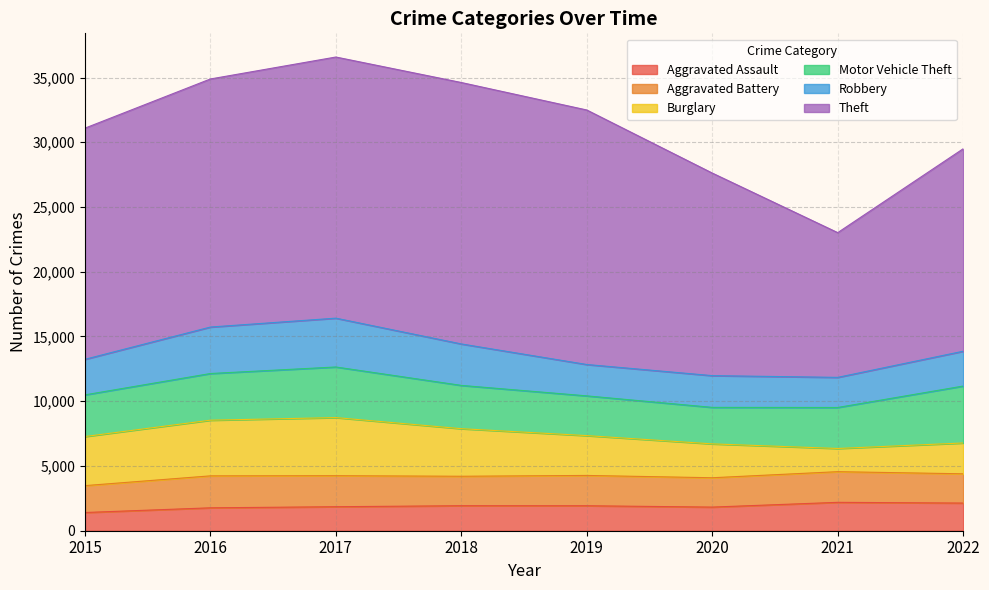

True or false: Aggravated Battery has a value of 2340 at 2019.

True